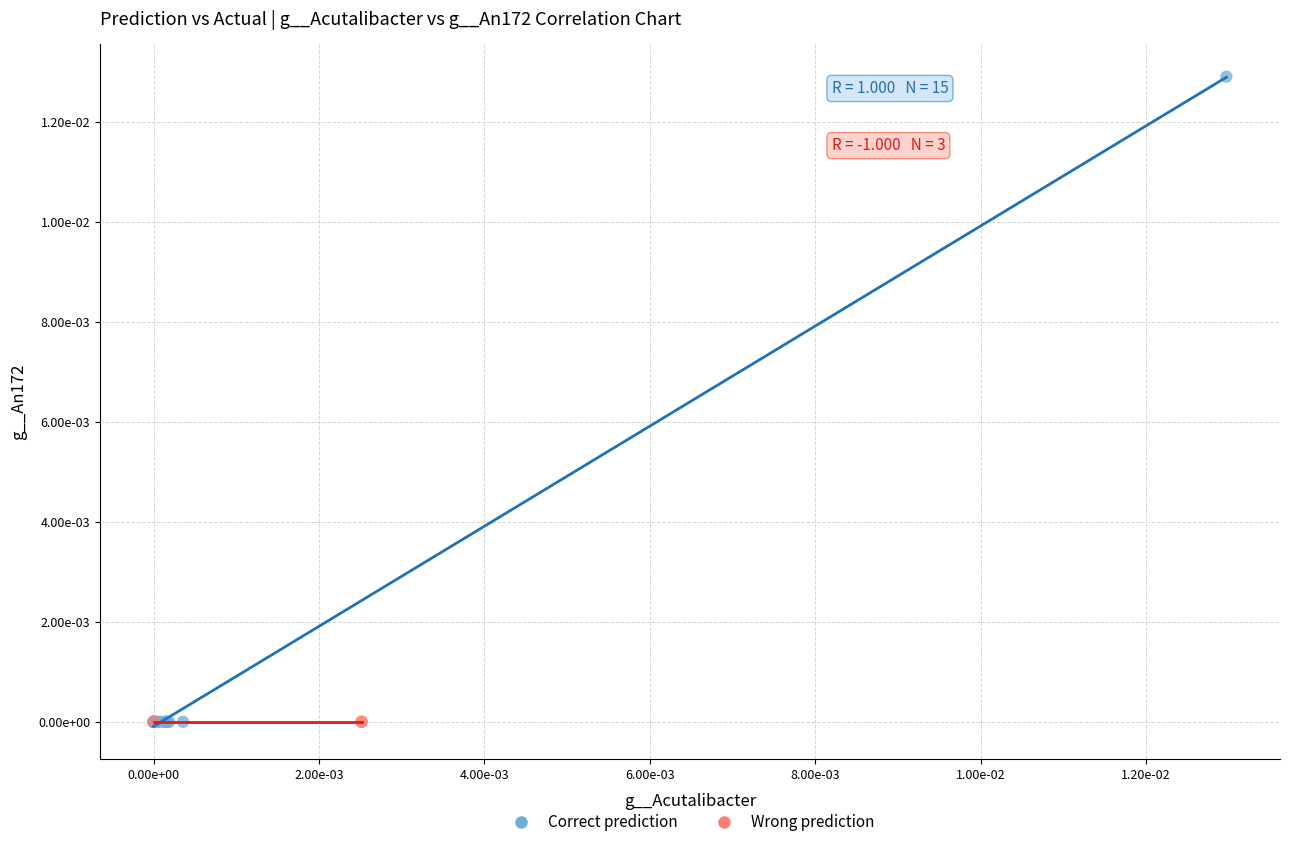

What are all the series names shown in the legend?

Correct prediction, Wrong prediction